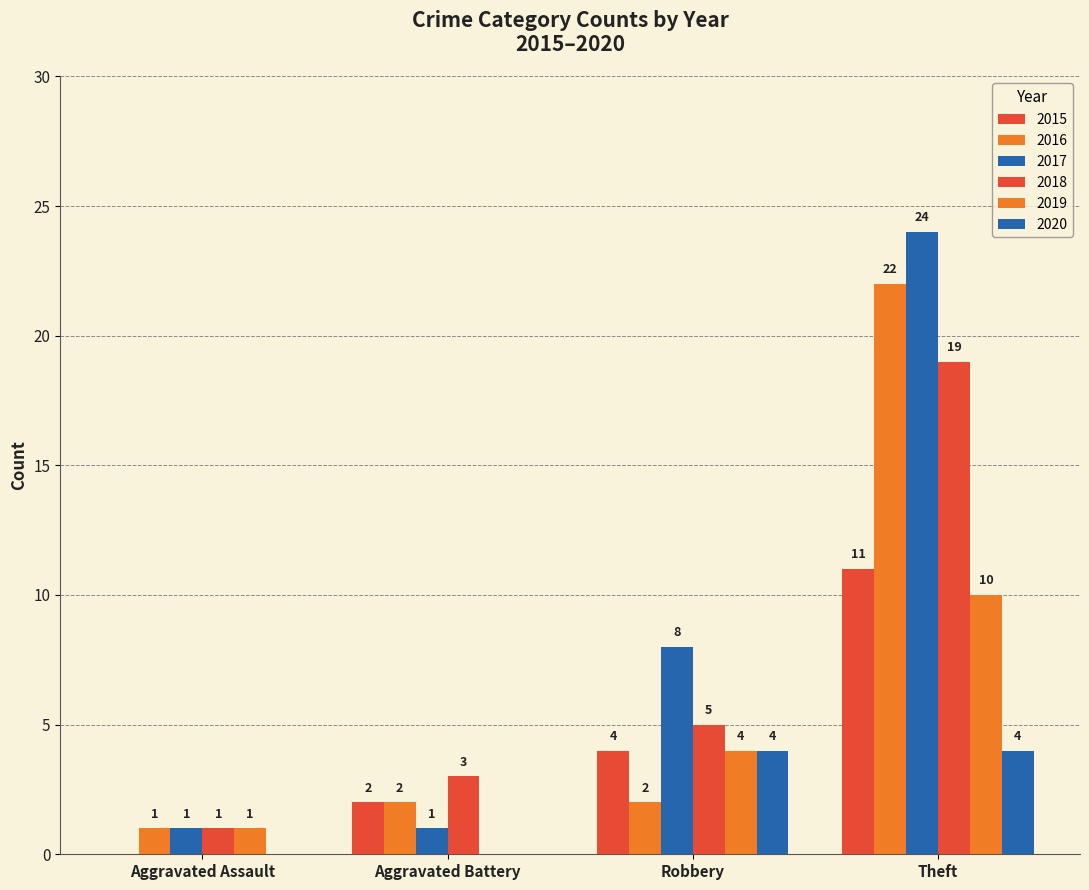

Count the number of data series in this chart.

6